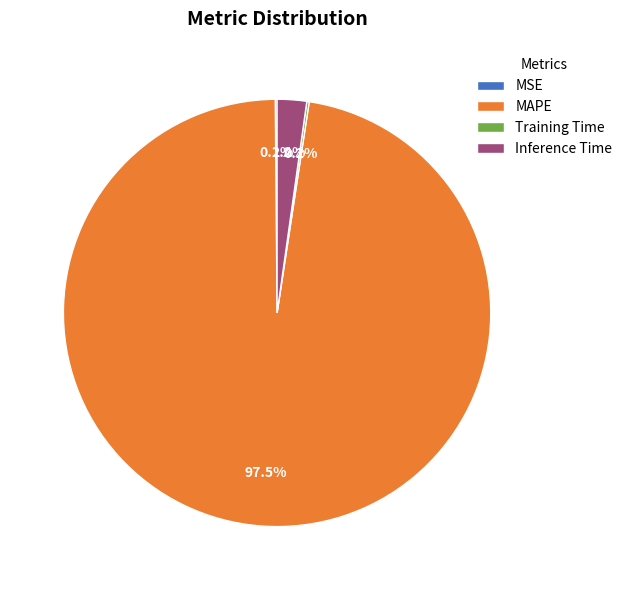

Which category has the biggest portion of the pie?

MAPE